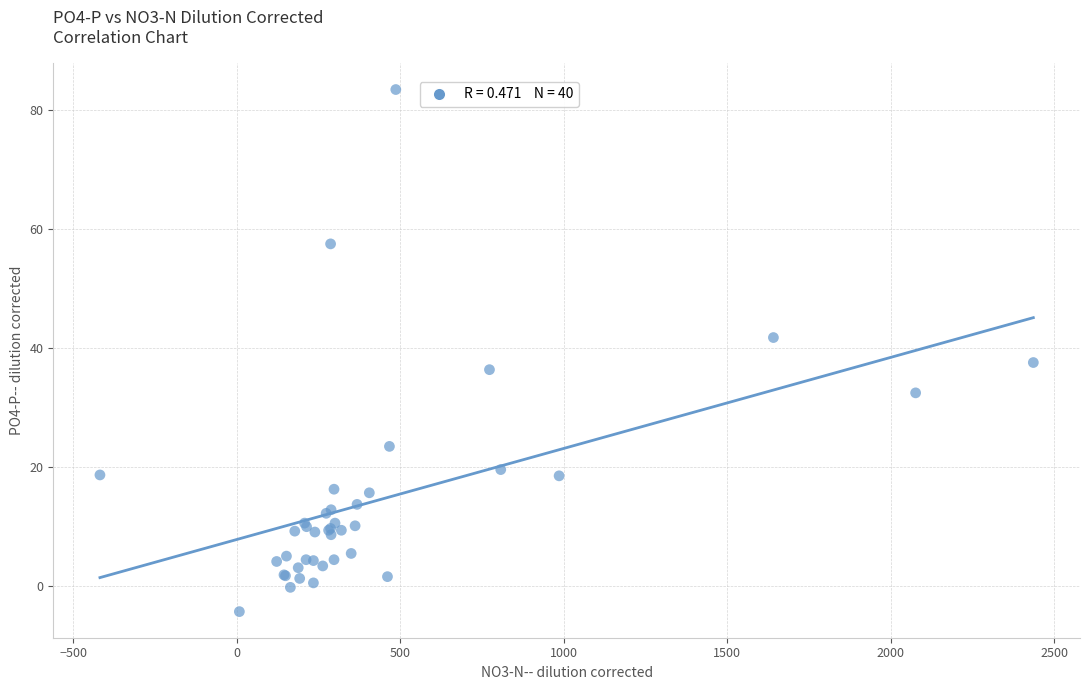

What Y value in the scatter plot is closest to 39?

37.5